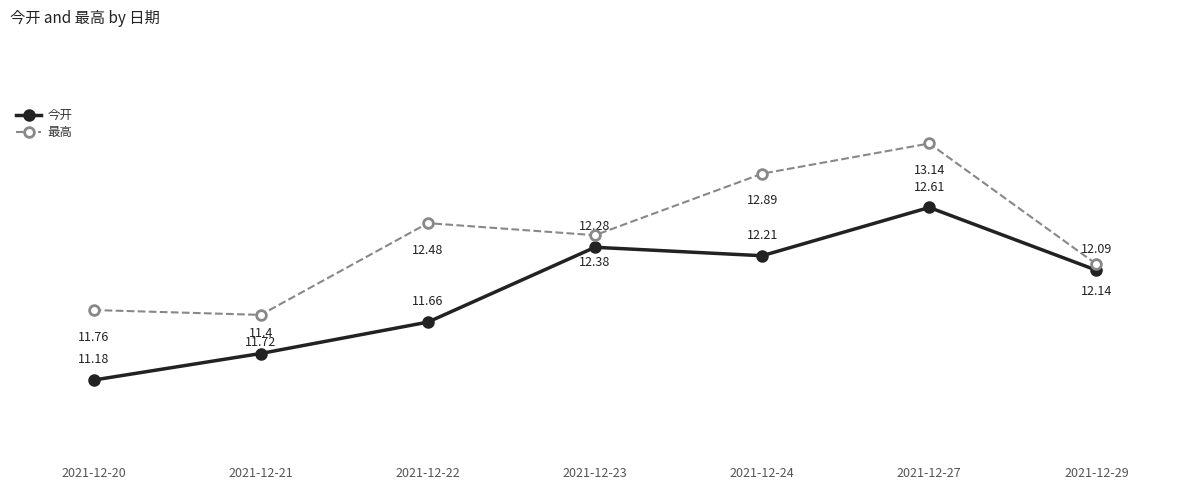

What are all the series names shown in the legend?

今开, 最高